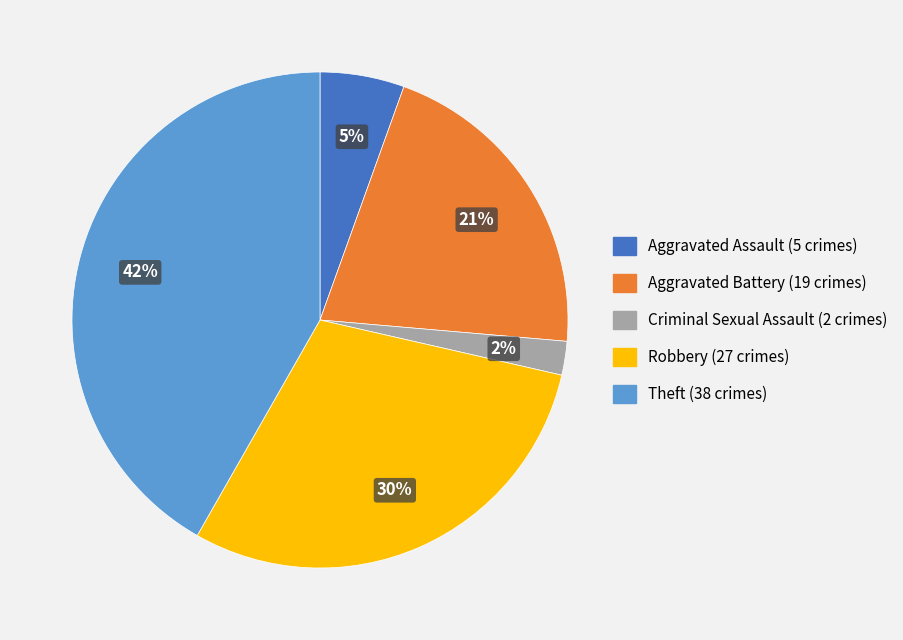

Which has a higher value, Aggravated Assault or Criminal Sexual Assault?

Aggravated Assault